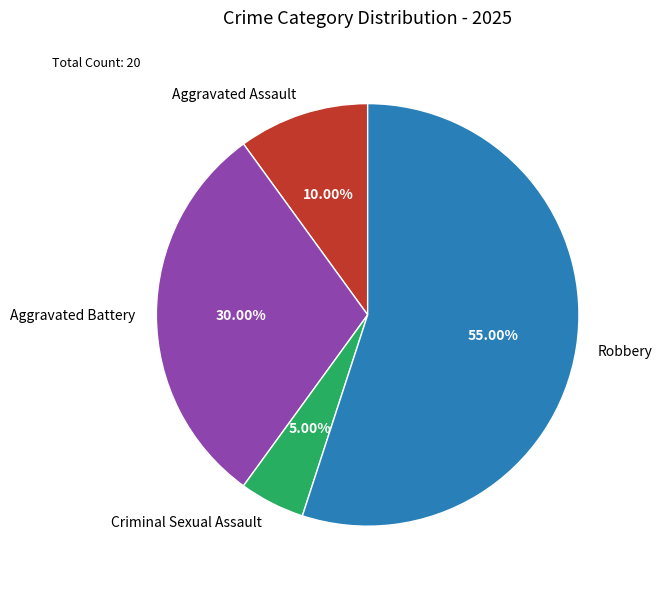

Approximately how many times larger is the value at Criminal Sexual Assault compared to Robbery?

0.1